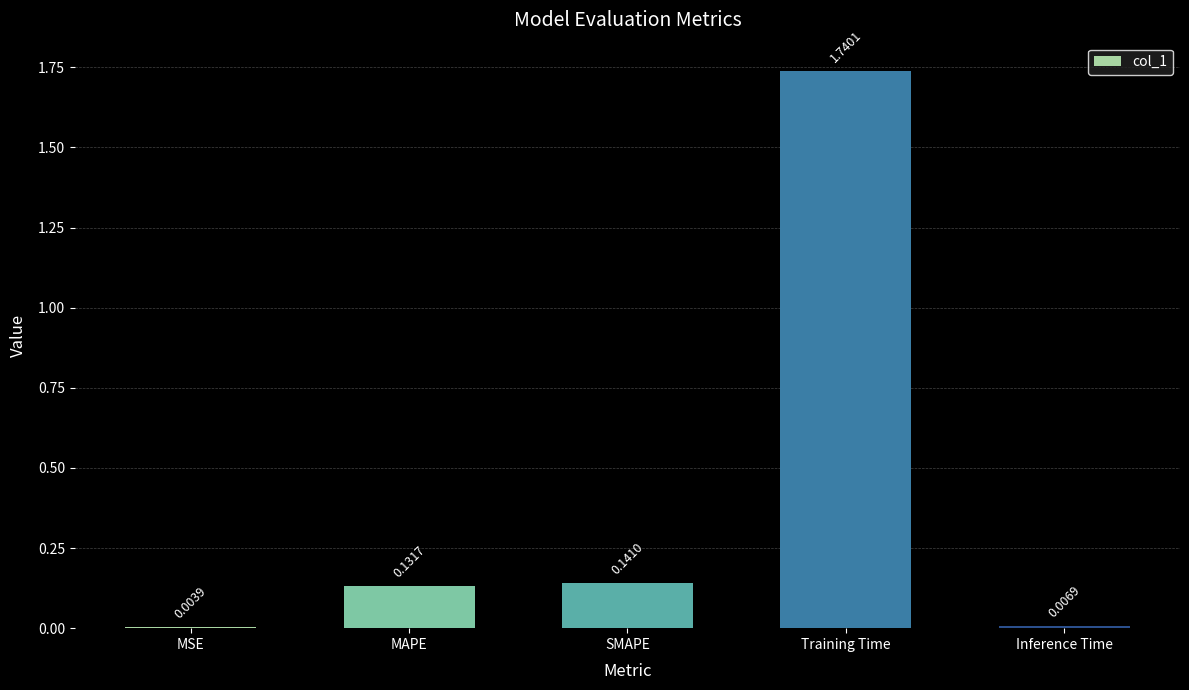

Count the number of categories in the chart.

5